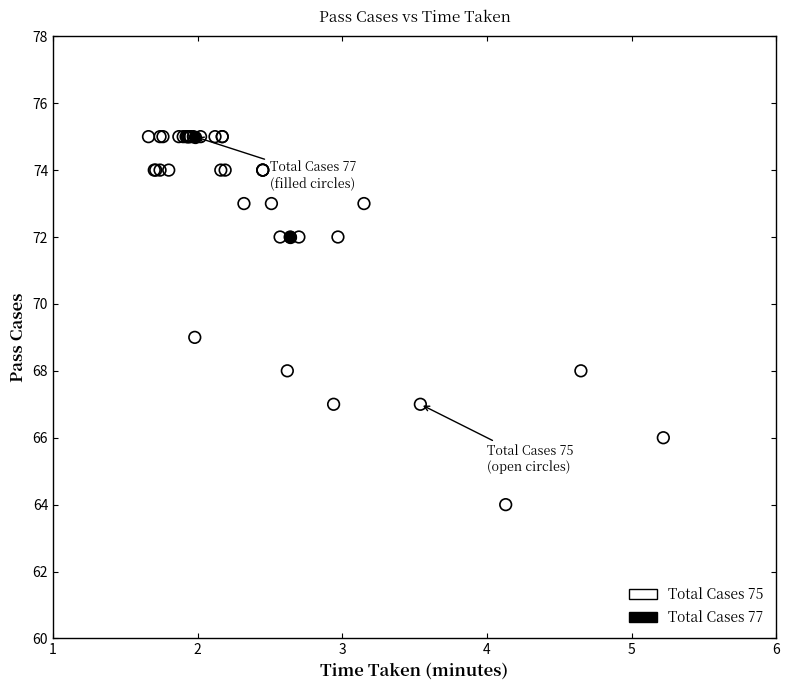

What are all the series names shown in the legend?

Total Cases 75, Total Cases 77